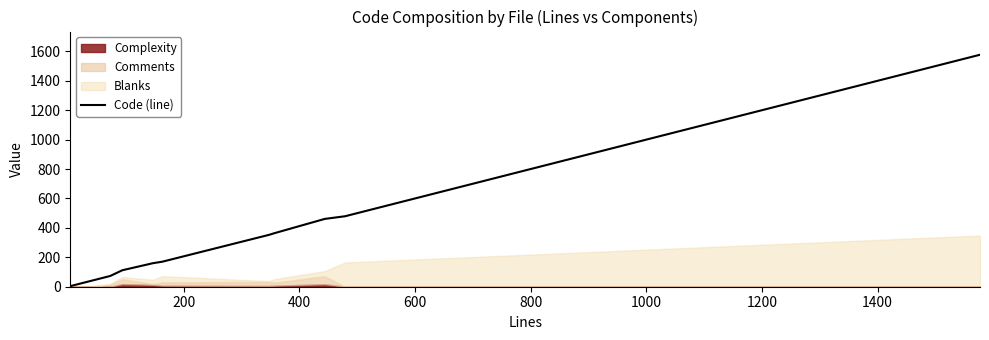

What is the smallest value displayed?

4